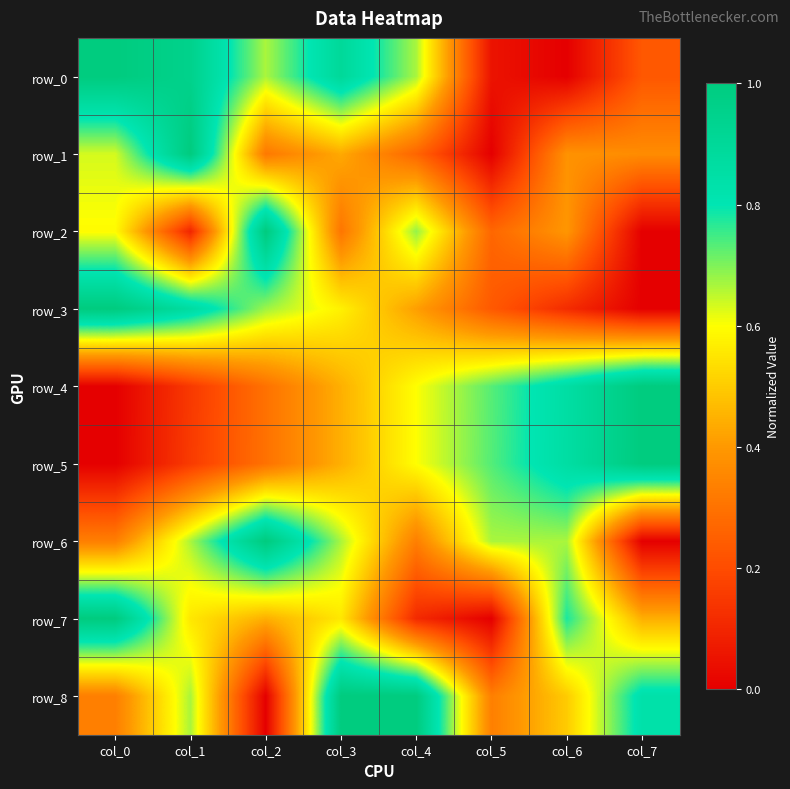

Count the row_7 values in the range 0 to 1.

8